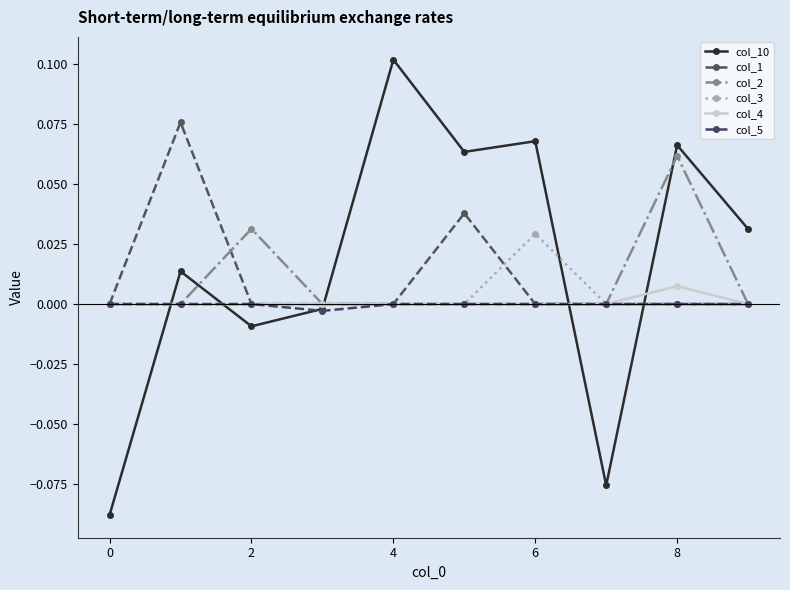

What is the difference between the maximum and minimum values in the col_1 series?

0.1